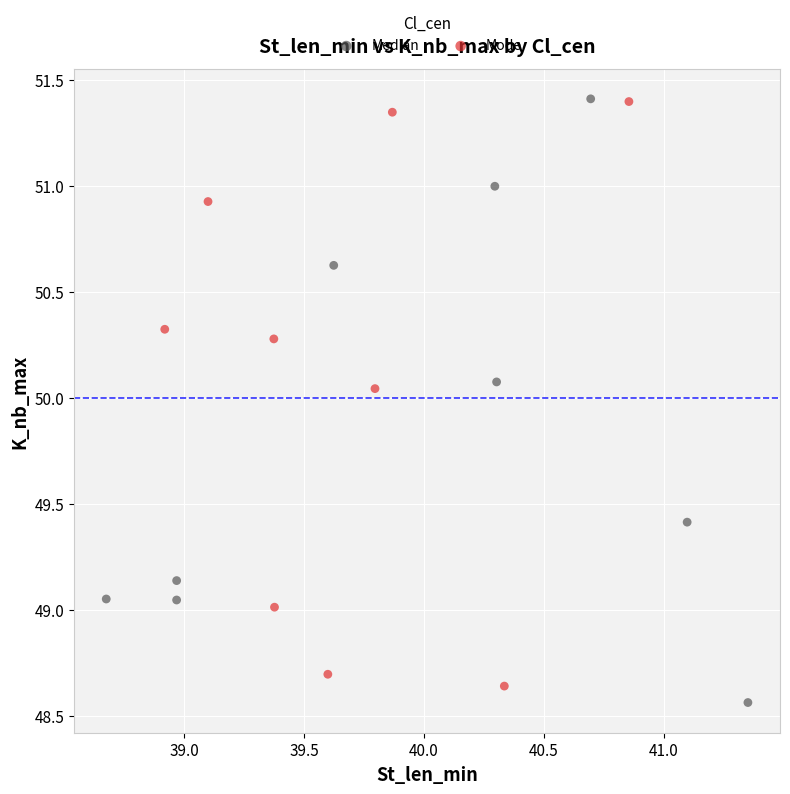

Which series has the widest spread of Y values?

Median